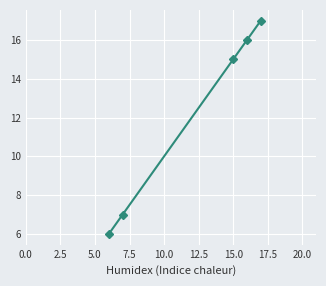

What is the difference between the second highest and minimum values?

10